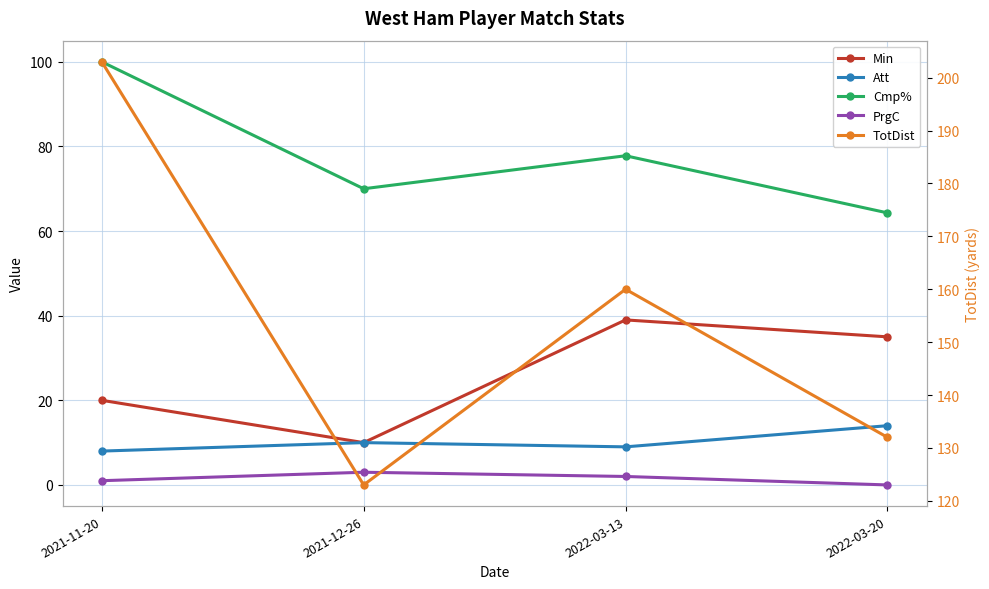

Reading left to right, extract all data points from this chart.

Min: 2021-11-20=20.0	2021-12-26=10.0	2022-03-13=39.0	2022-03-20=35.0
Att: 2021-11-20=8.0	2021-12-26=10.0	2022-03-13=9.0	2022-03-20=14.0
Cmp%: 2021-11-20=100.0	2021-12-26=70.0	2022-03-13=77.8	2022-03-20=64.3
PrgC: 2021-11-20=1.0	2021-12-26=3.0	2022-03-13=2.0	2022-03-20=0.0
TotDist: 2021-11-20=203.0	2021-12-26=123.0	2022-03-13=160.0	2022-03-20=132.0